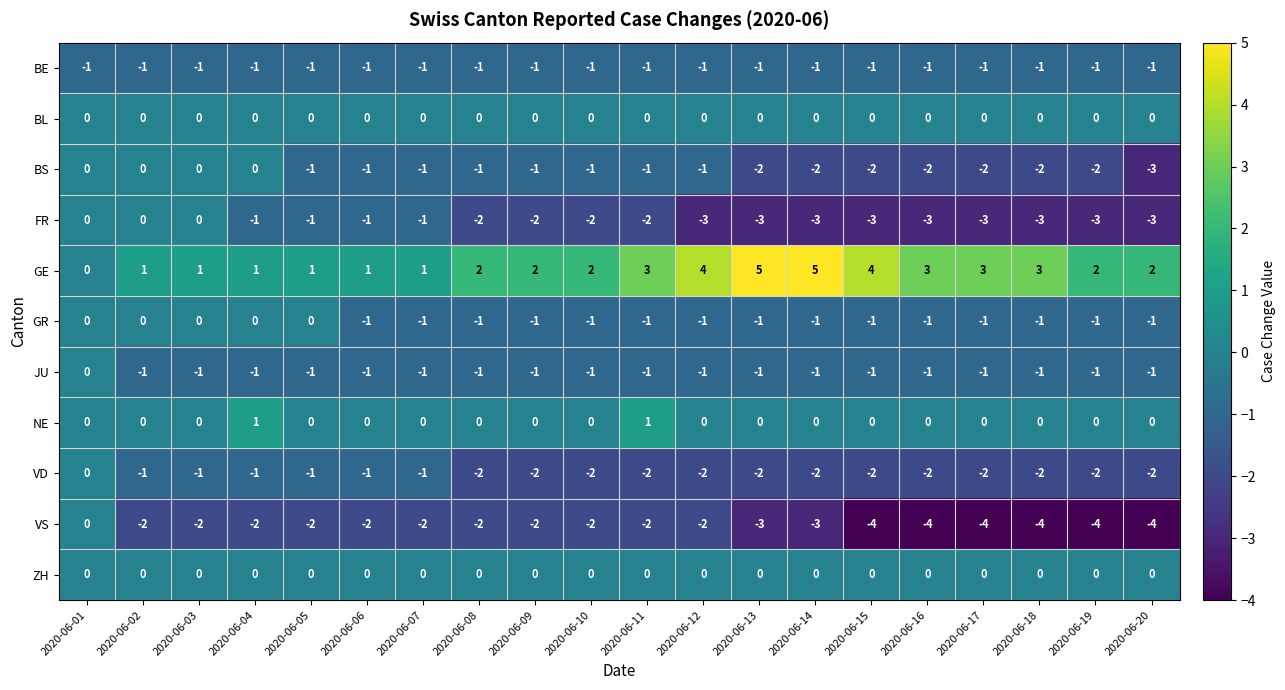

What is the difference between the second highest and second lowest values in the GE series?

4